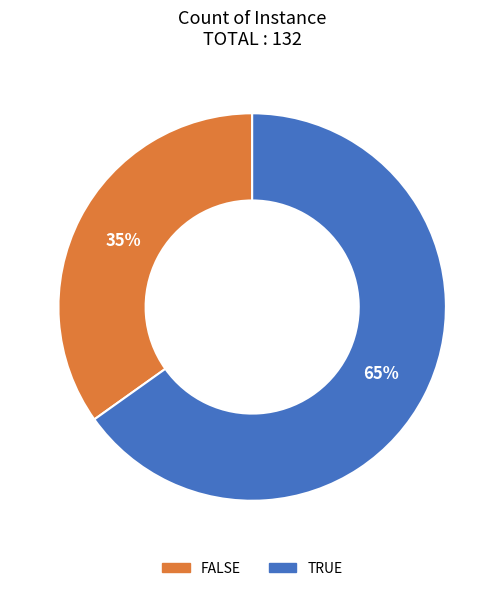

The TRUE slice represents 76% of the pie. True or false?

False